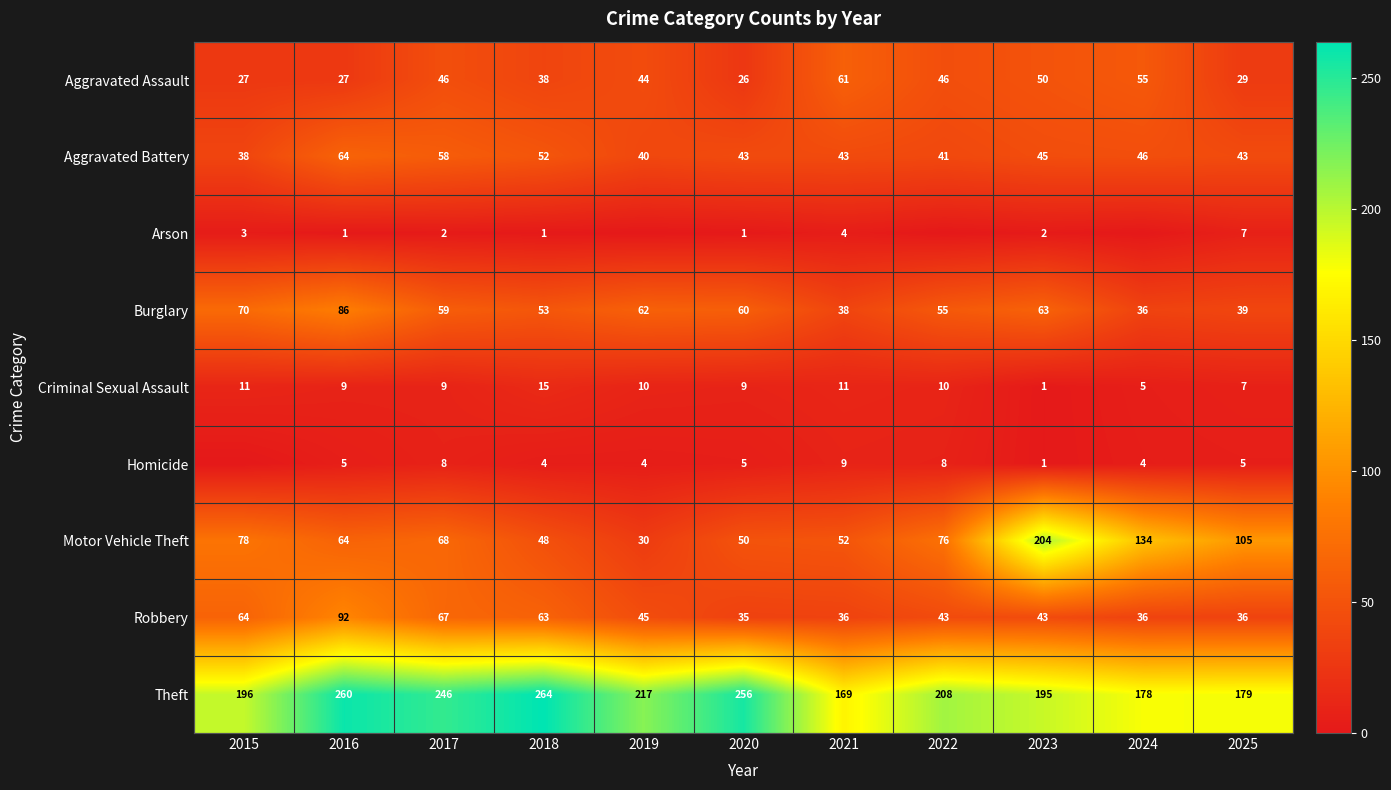

At which label is Robbery closest to 63?

2018